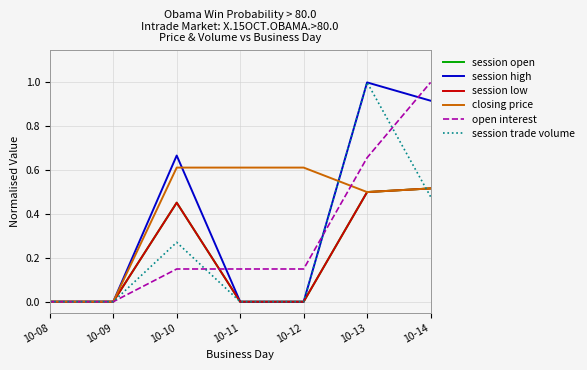

How many times do open interest and closing price cross each other?

1